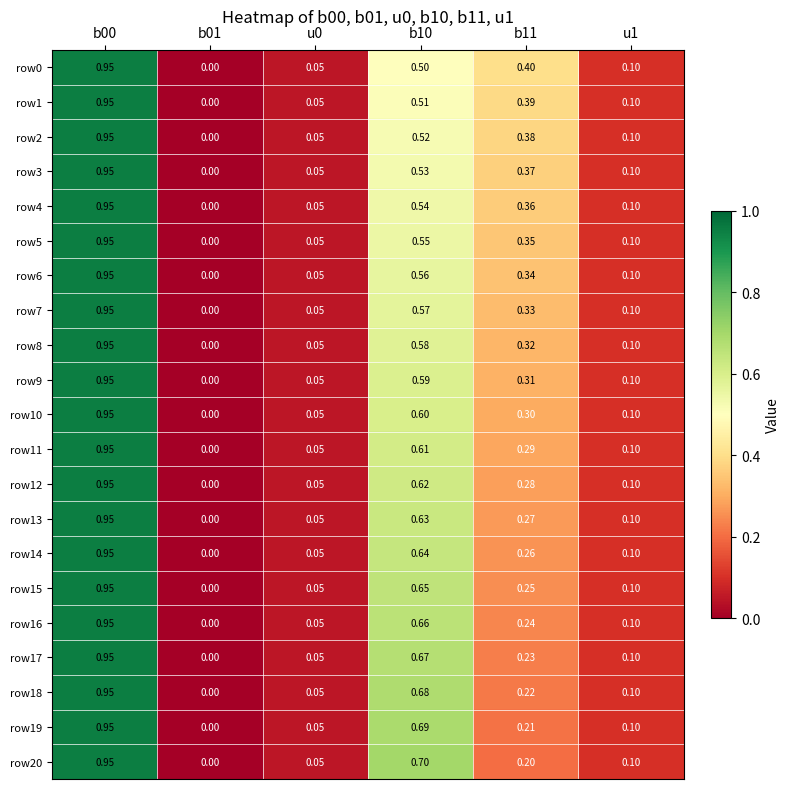

How many values in row14 are above zero?

5